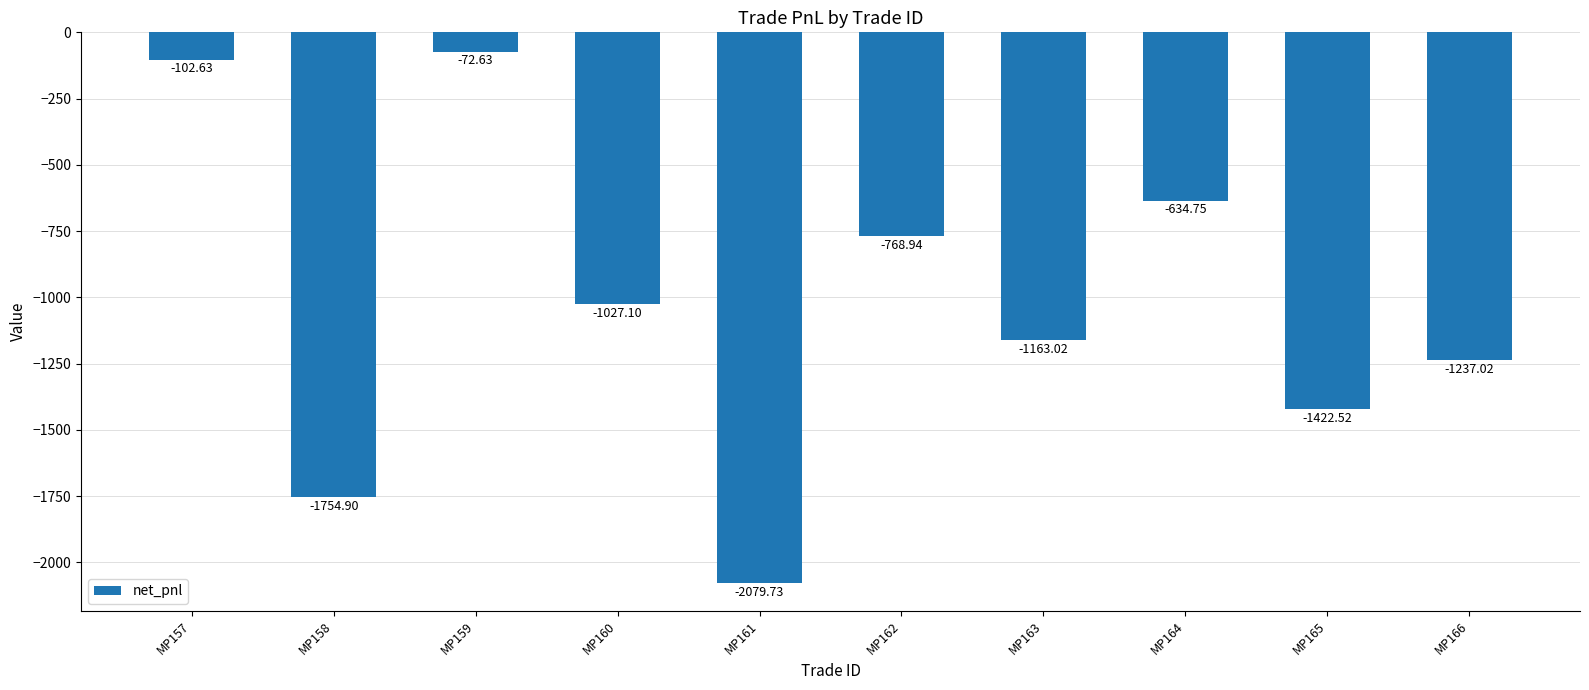

What is the value of the 6th bar from the left?

-768.9